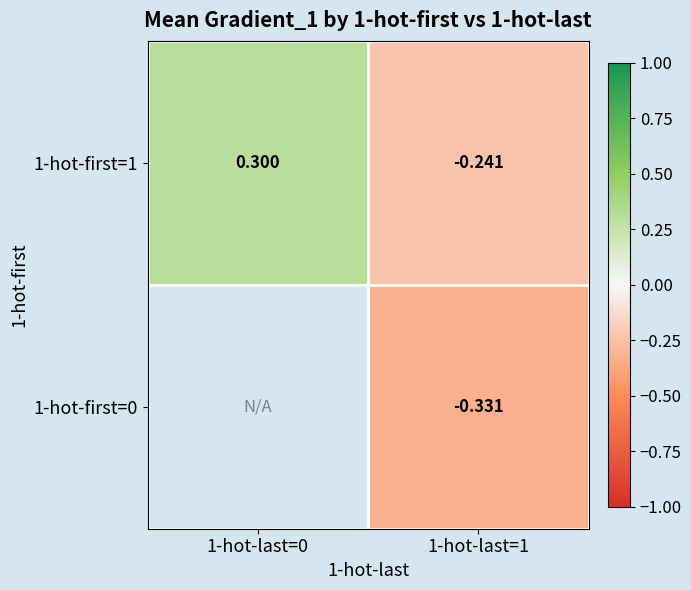

The 1-hot-first=0 series shows -0.1 at 1-hot-last=1. True or false?

False